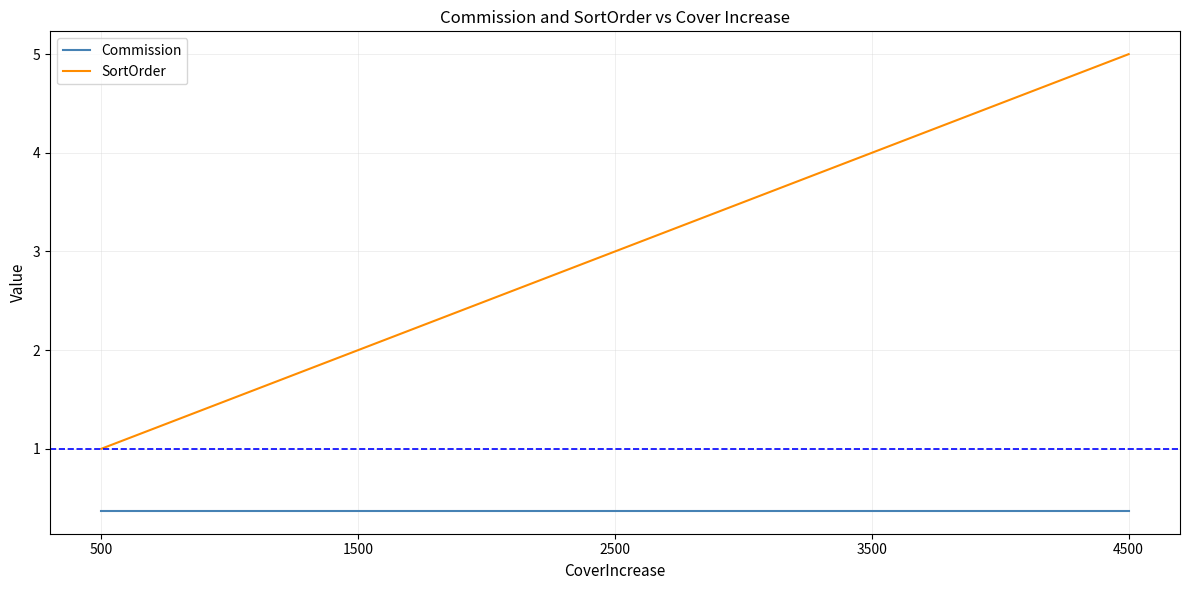

Rank the series by their average value, from lowest to highest.

Commission, SortOrder